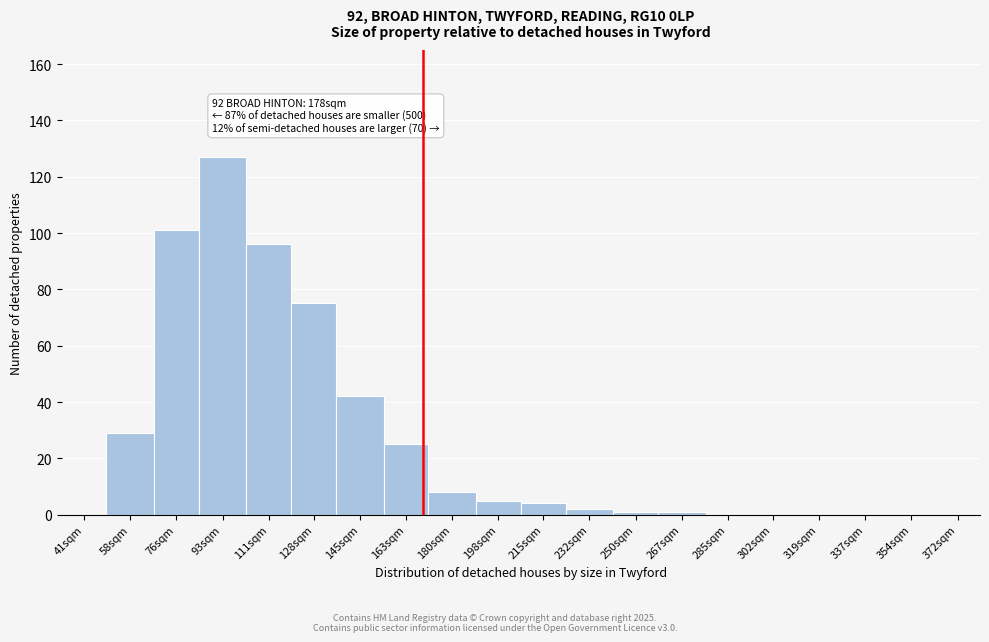

Reading left to right, list all the values displayed in this chart.

41sqm=0	58sqm=29	76sqm=101	93sqm=127	111sqm=96	128sqm=75	145sqm=42	163sqm=25	180sqm=8	198sqm=5	215sqm=4	232sqm=2	250sqm=1	267sqm=1	285sqm=0	302sqm=0	319sqm=0	337sqm=0	354sqm=0	372sqm=0